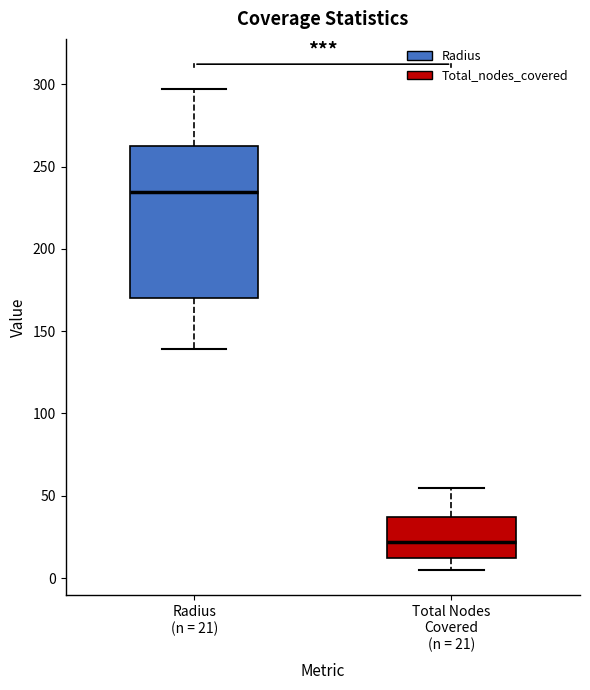

Which box's median line is the highest?

Radius (n = 21)